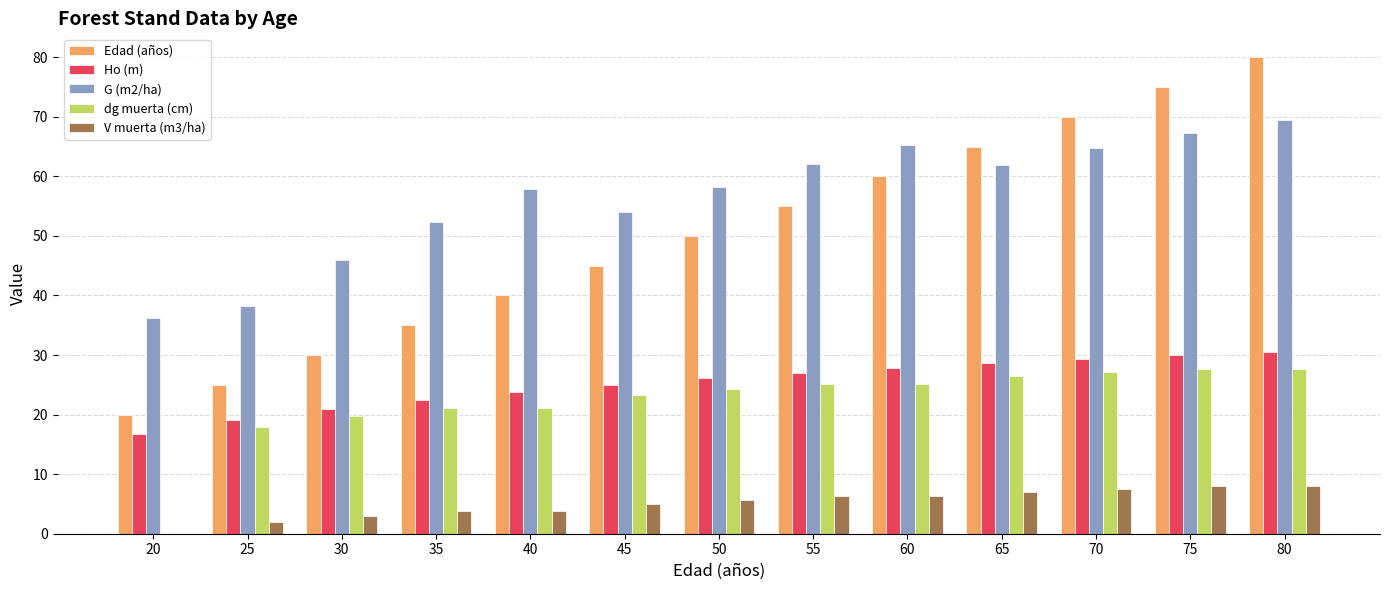

At which category does the chart reach its peak across all series?

80